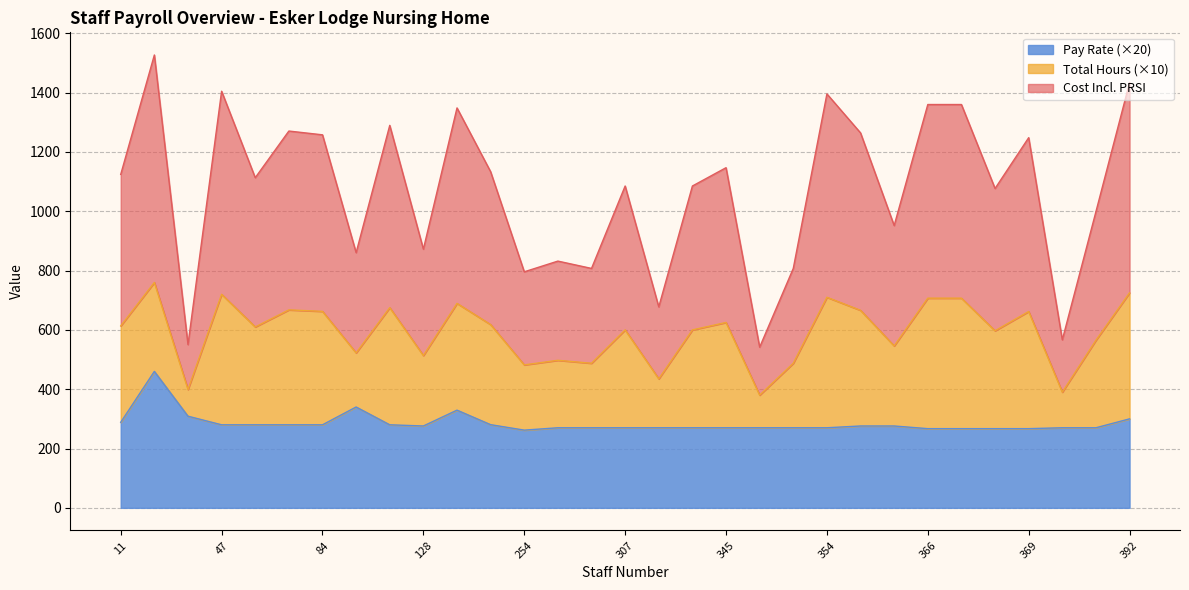

Which series has the largest total across all categories?

Cost Incl. PRSI